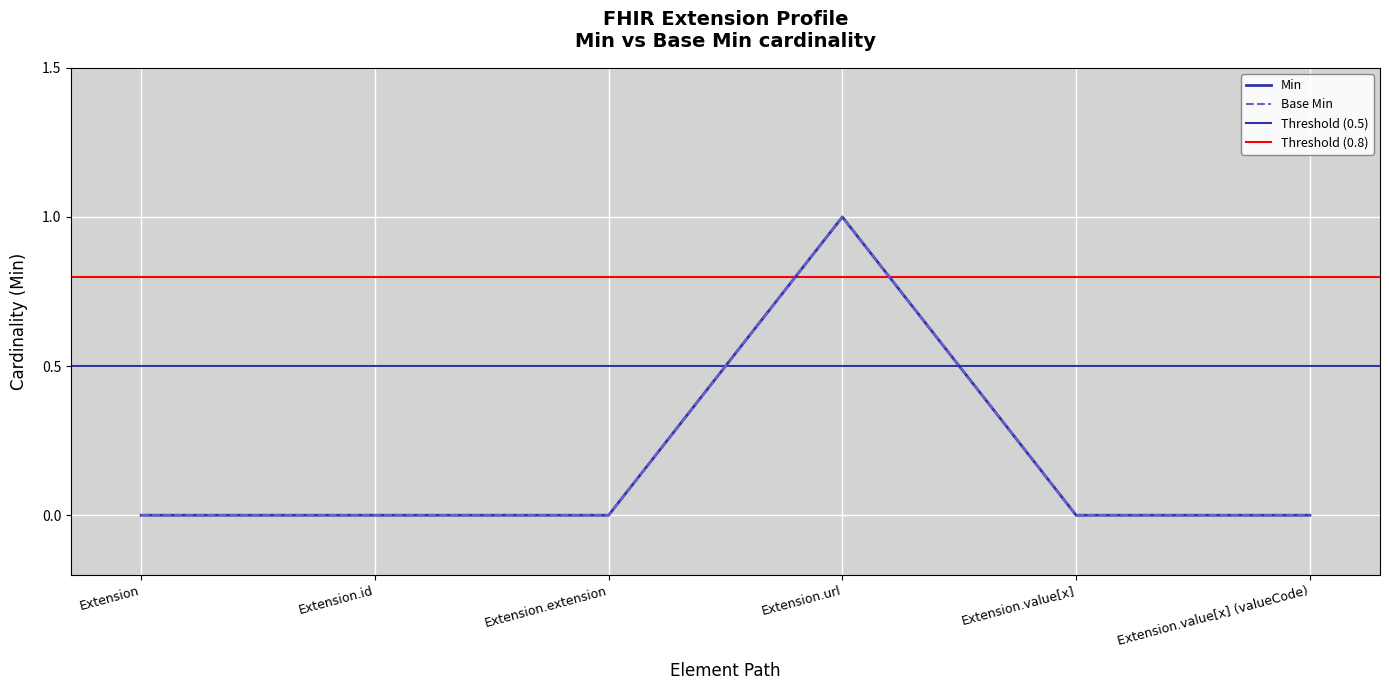

Reading right to left, transcribe all the data shown in this chart.

Min: 0	0	1	0	0	0
Base Min: 0	0	1	0	0	0